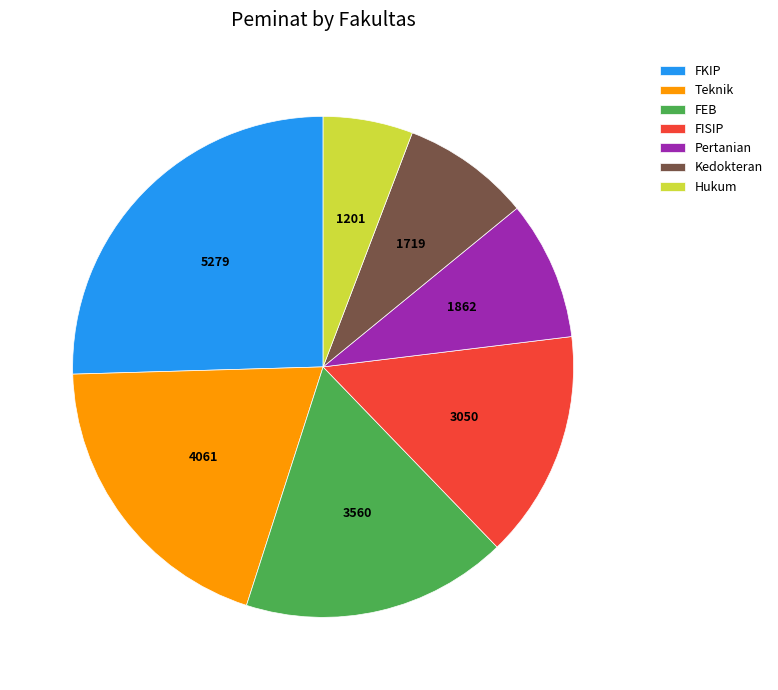

What is the ratio of the value at Pertanian to the value at FKIP?

0.4